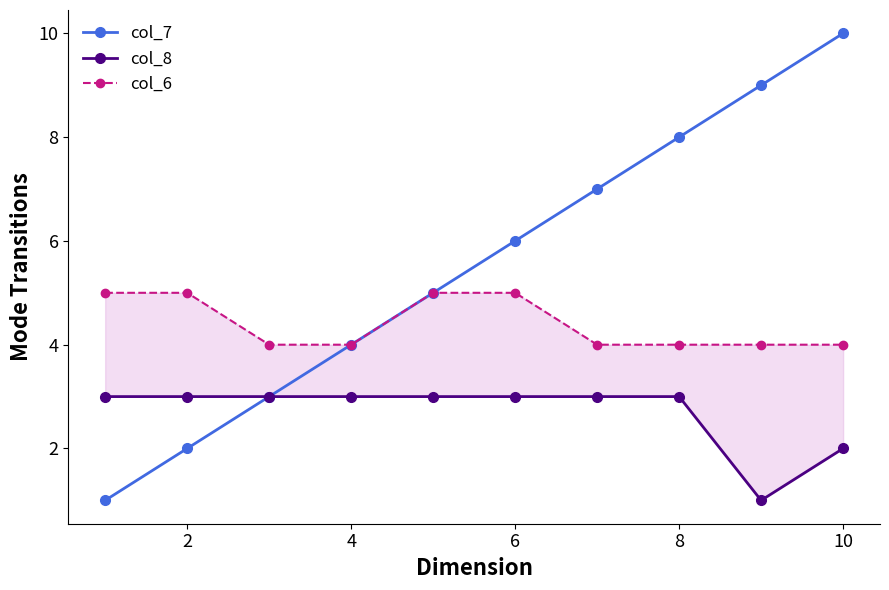

What are all the series names shown in the legend?

col_7, col_8, col_6